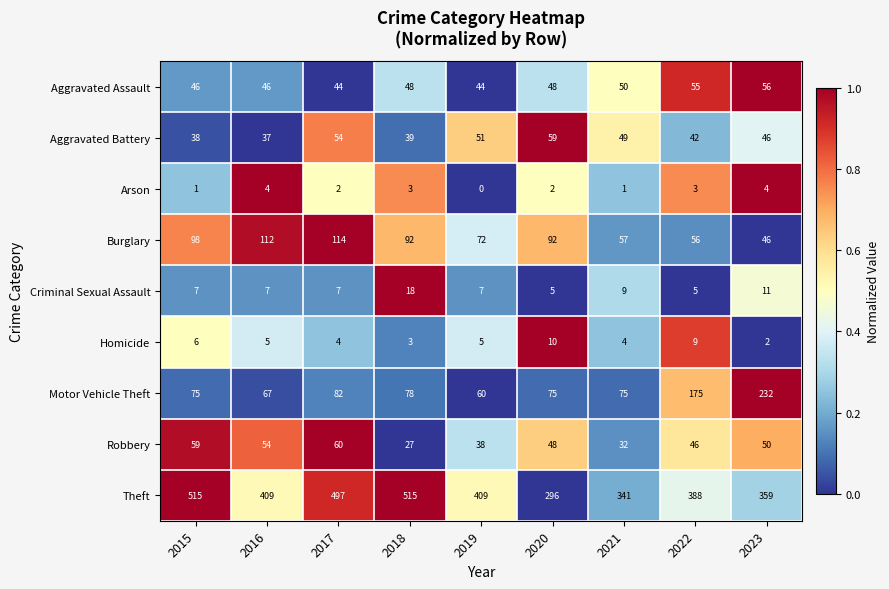

The value of Motor Vehicle Theft at 2018 is 47. True or false?

False